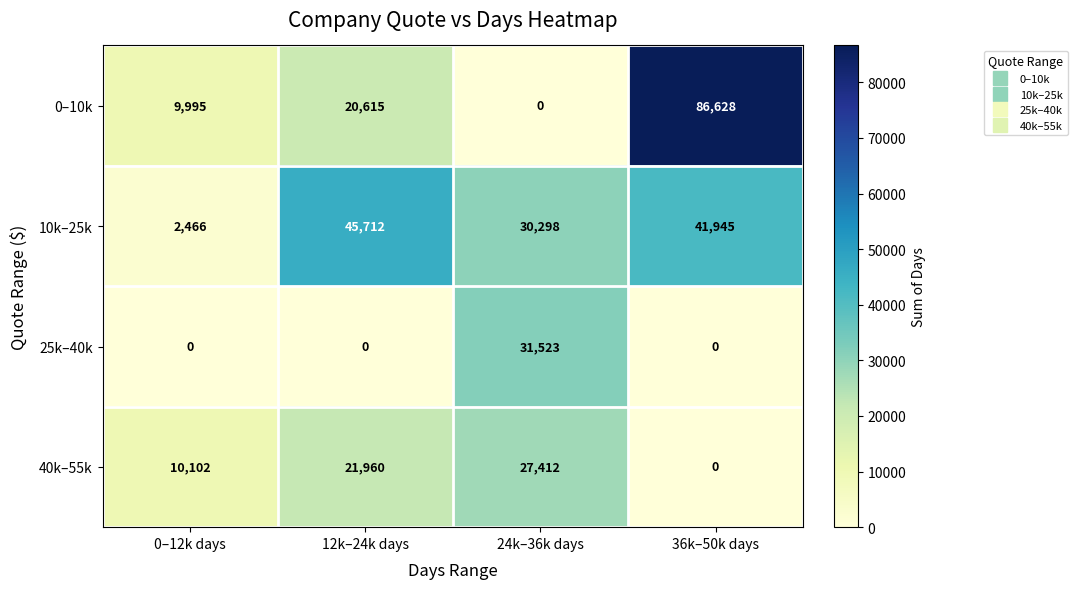

What is the difference between the highest and lowest values at 12k–24k days?

45712